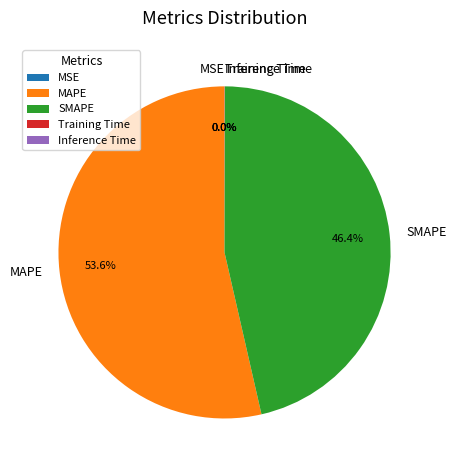

What percentage is the MAPE slice, to the nearest percent?

54%